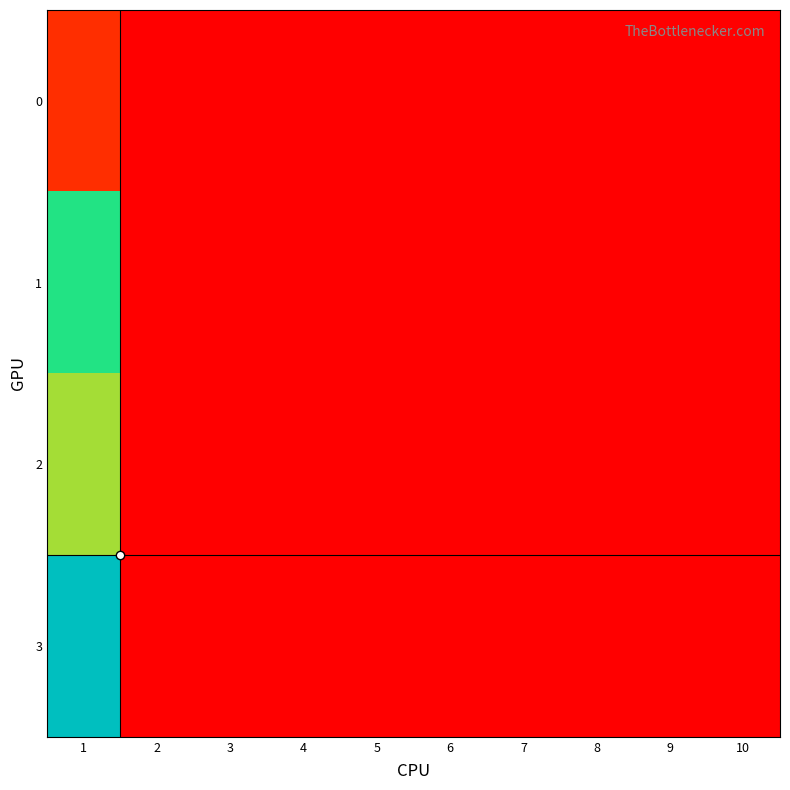

Reading right to left, what are all the values shown in this chart?

0: 10=0.0	9=0.0	8=0.0	7=0.0	6=0.0	5=0.0	4=0.0	3=0.0	2=0.0	1=2.5
1: 10=0.0	9=0.0	8=0.0	7=0.0	6=0.0	5=0.0	4=0.0	3=0.0	2=0.0	1=15.6
2: 10=0.0	9=0.0	8=0.0	7=0.0	6=0.0	5=0.0	4=0.0	3=0.0	2=0.0	1=12.9
3: 10=0.0	9=0.0	8=0.0	7=0.0	6=0.0	5=0.0	4=0.0	3=0.0	2=0.0	1=21.9